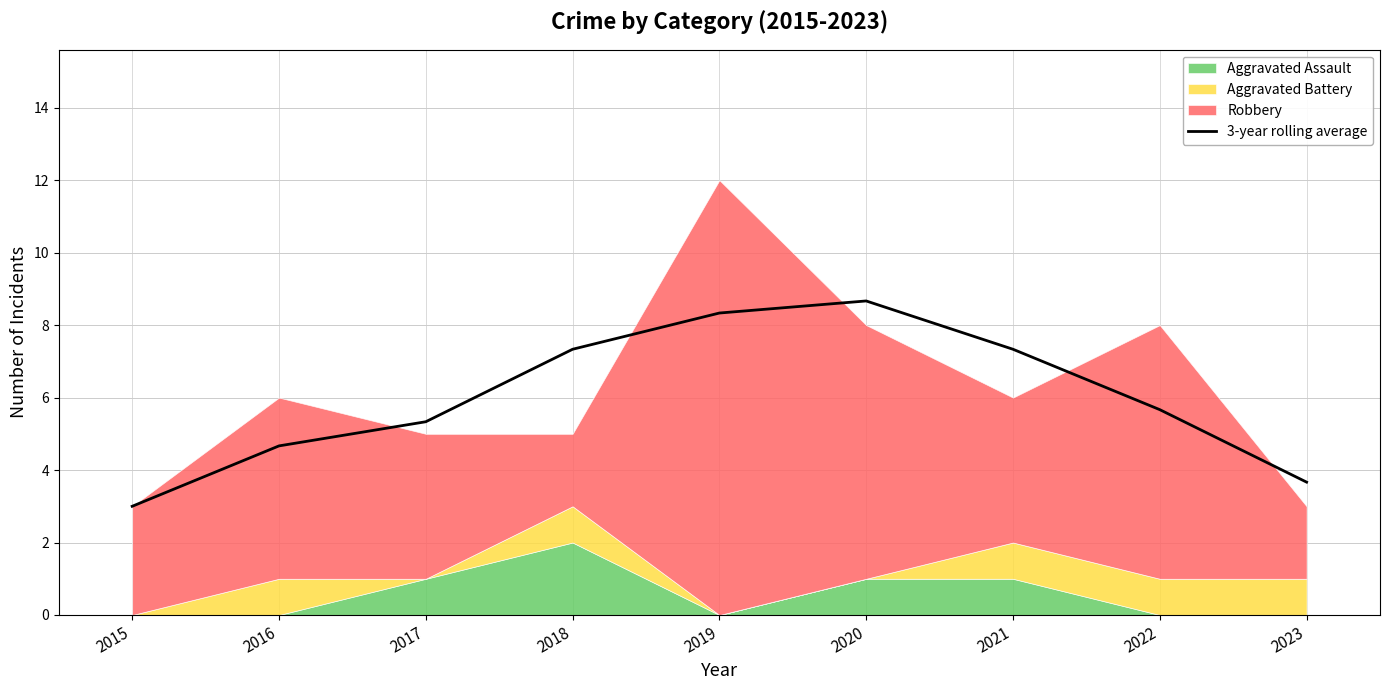

What is the change in value from 2019 to 2023?

-4.7